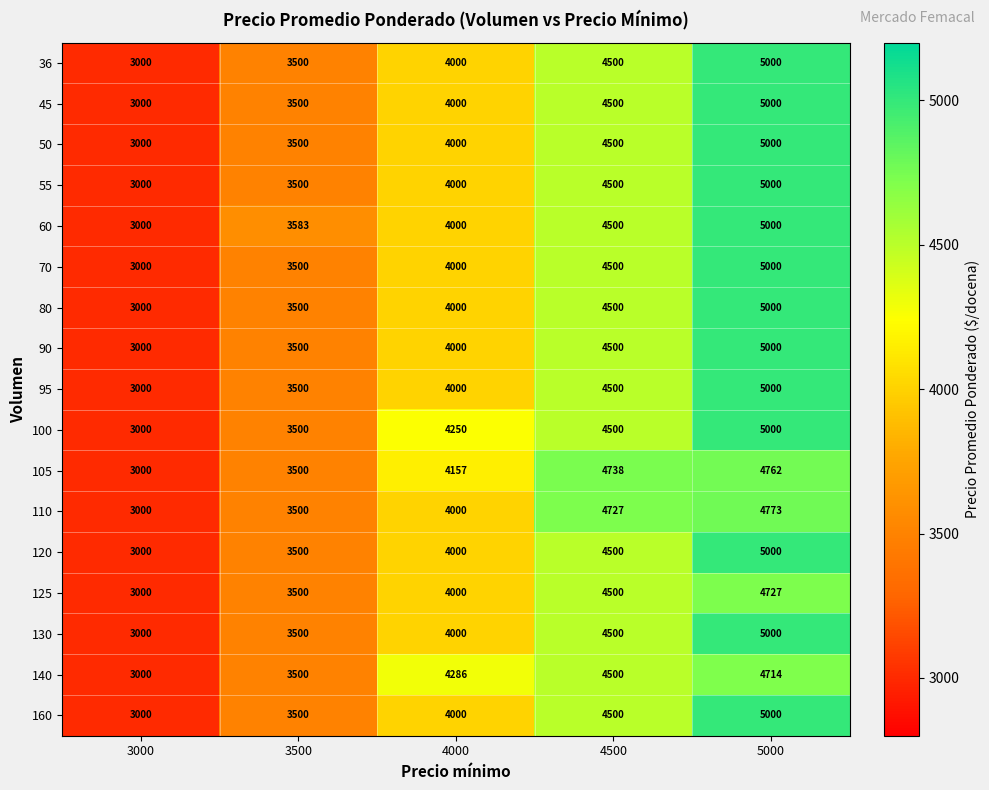

What is the average value of the 160 series?

4000